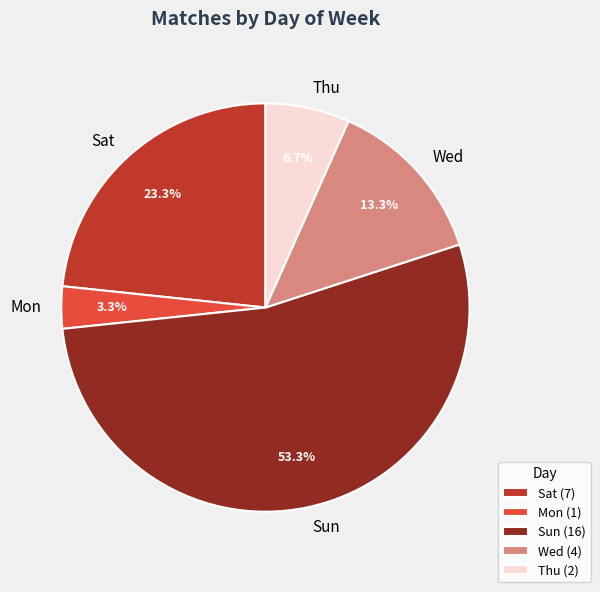

Count the number of slices in the pie.

5